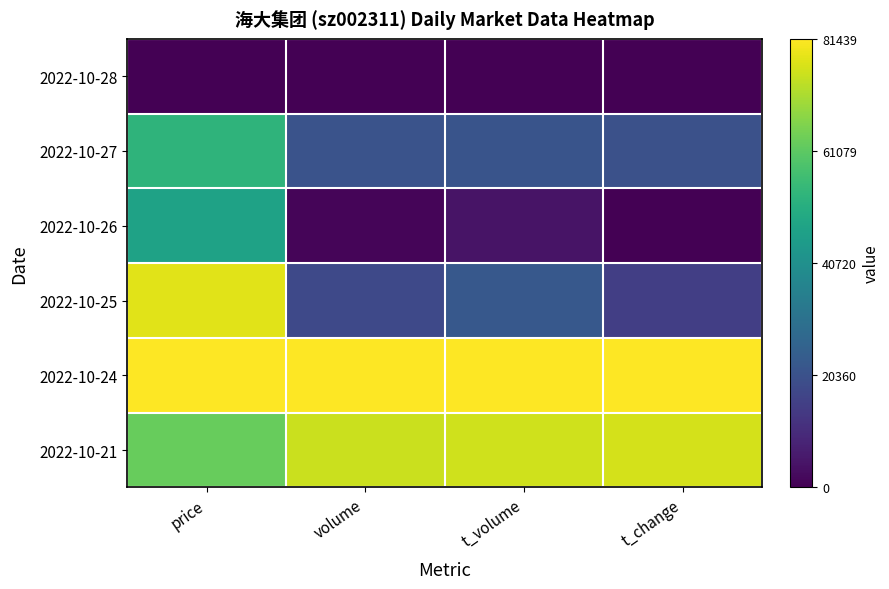

List the series in order of their peak value, highest first.

2022-10-24, 2022-10-25, 2022-10-21, 2022-10-27, 2022-10-26, 2022-10-28